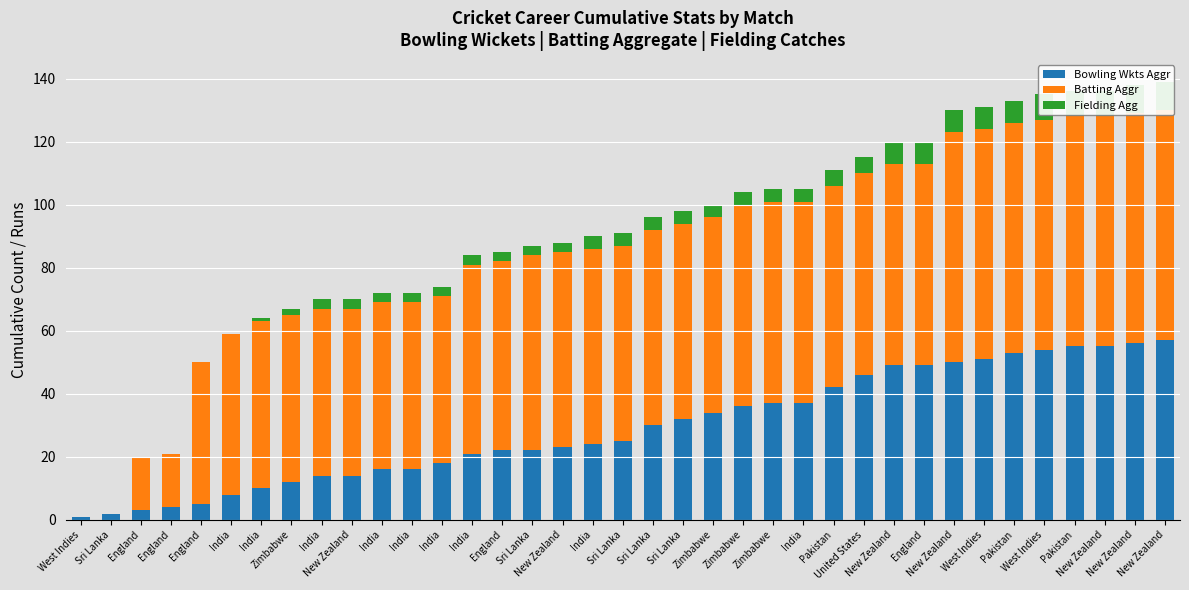

What is the maximum value shown in the chart?

73